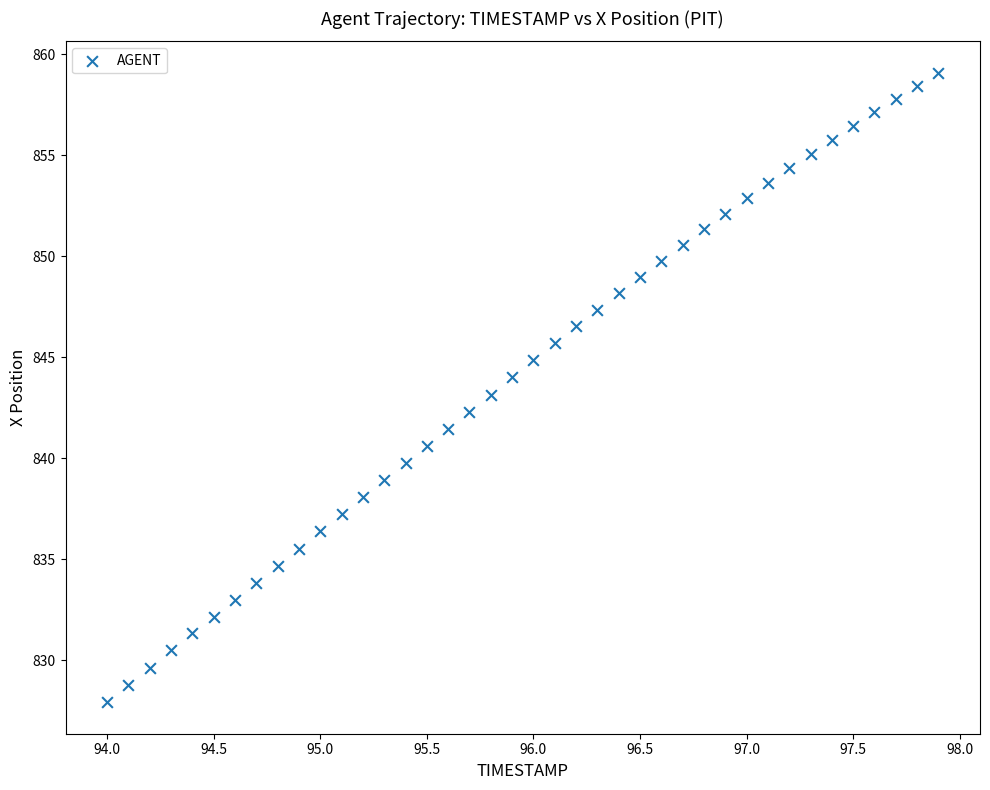

What is the range of X values (max minus min)?

3.9